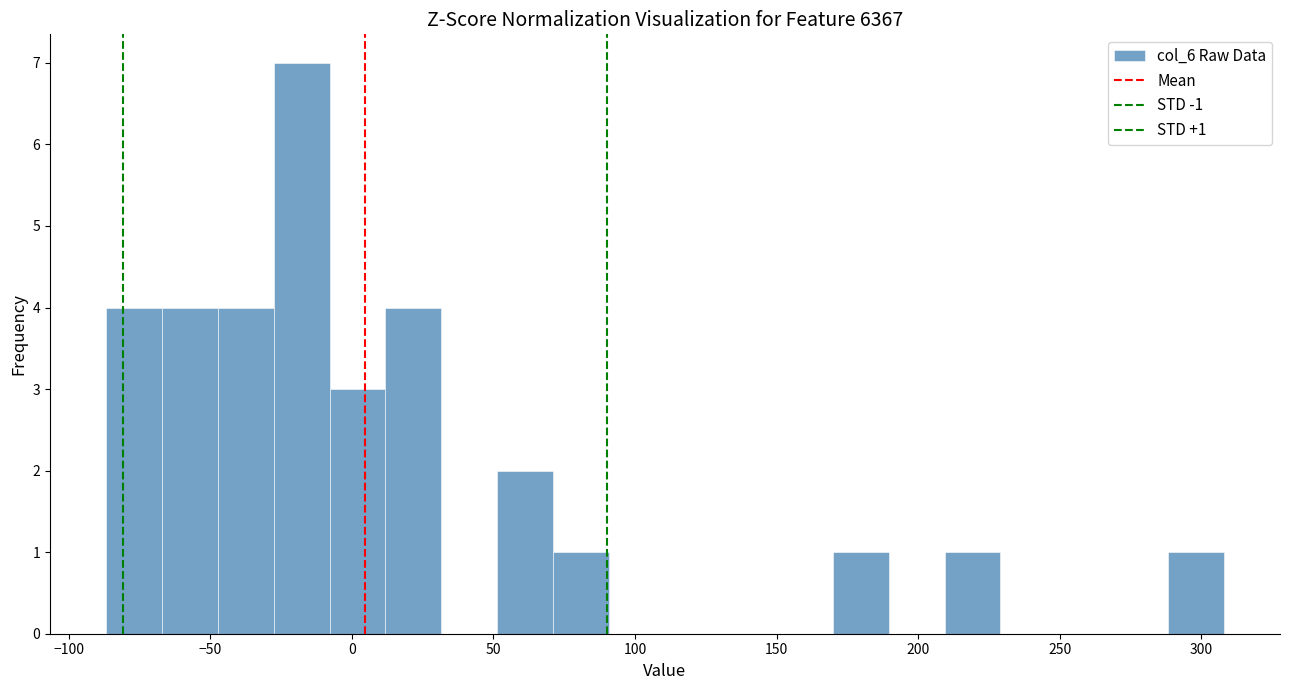

Read against the x-axis, roughly where is the centre of the tallest bar?

-20